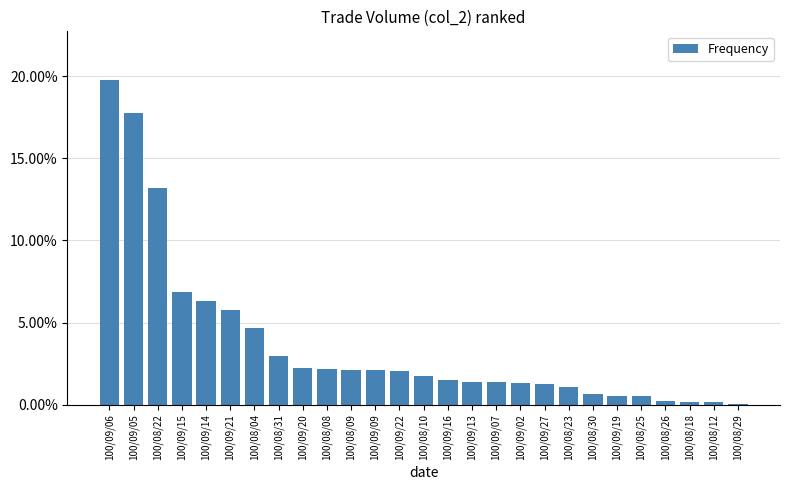

Is it true that the value at 100/08/18 is 0.0?

False